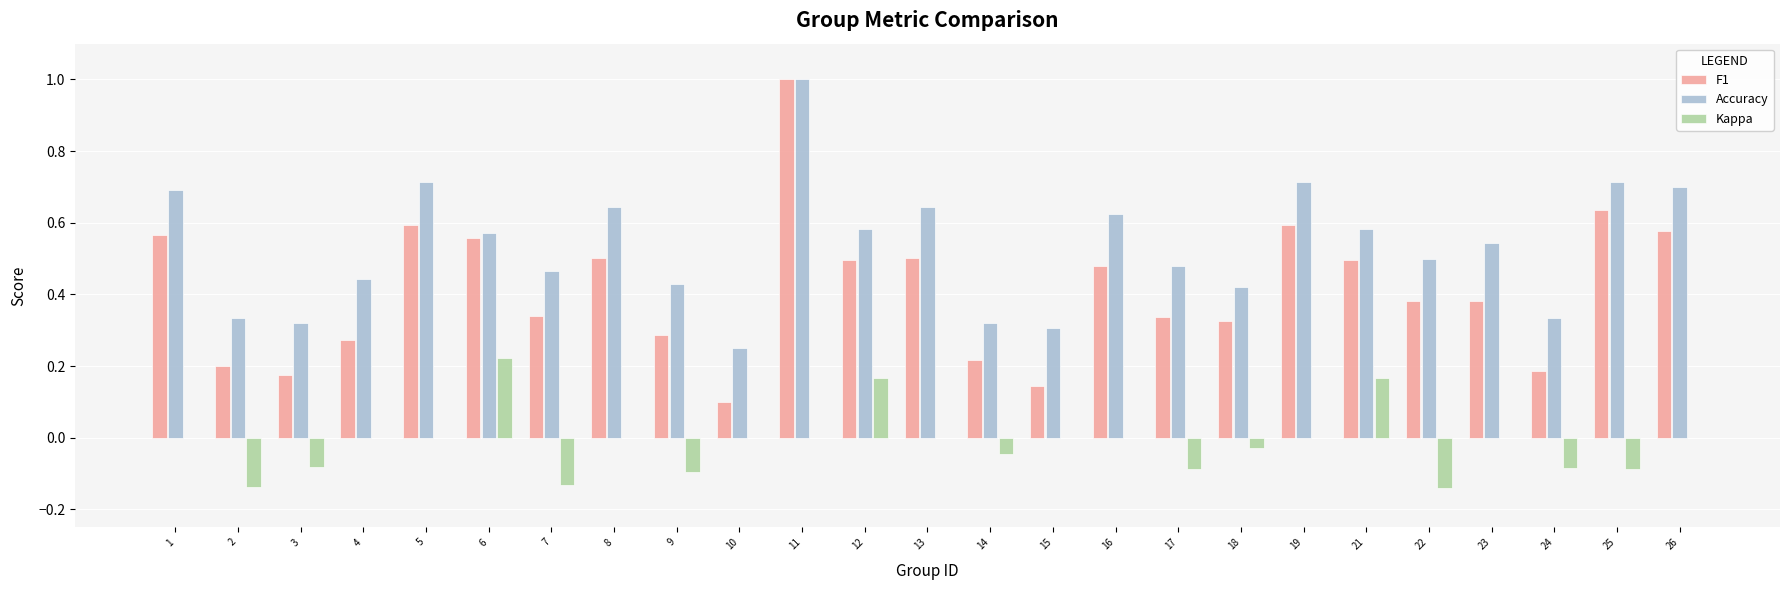

Between 2 and 22, which series saw the biggest shift?

F1